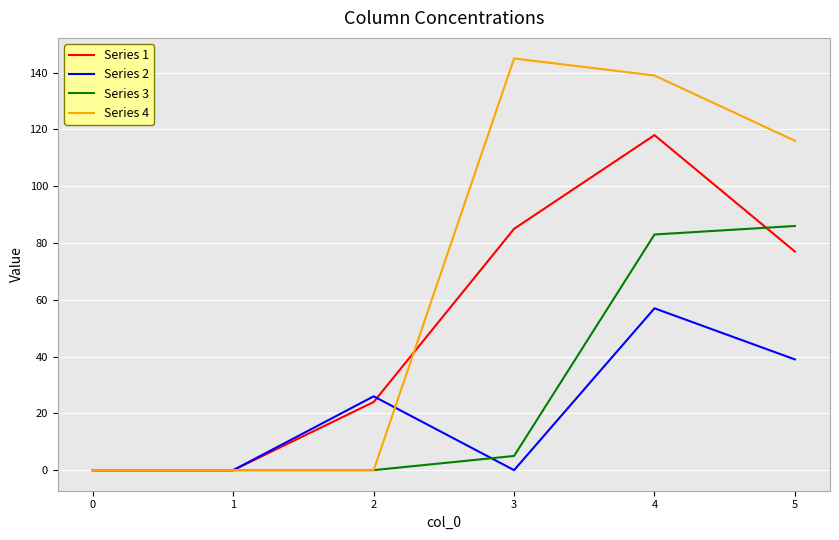

Reading left to right, what are all the values shown in this chart?

Series 1: 0	0	24	85	118	77
Series 2: 0	0	26	0	57	39
Series 3: 0	0	0	5	83	86
Series 4: 0	0	0	145	139	116